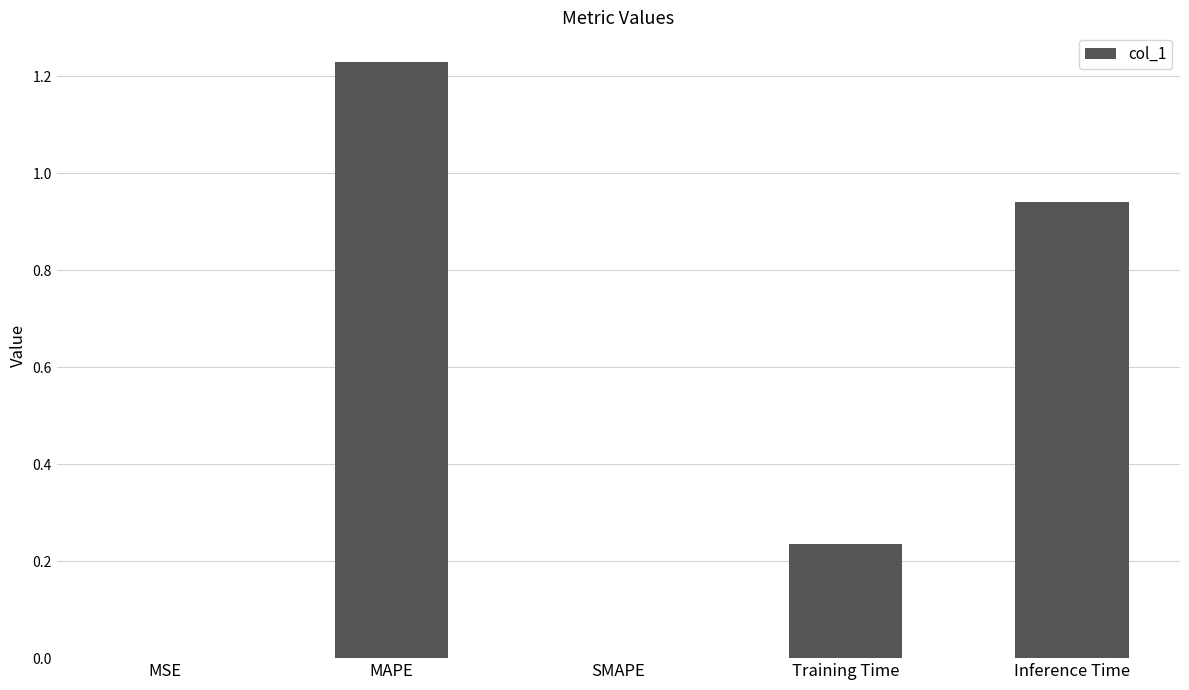

At which category does the chart reach its peak across all series?

MAPE